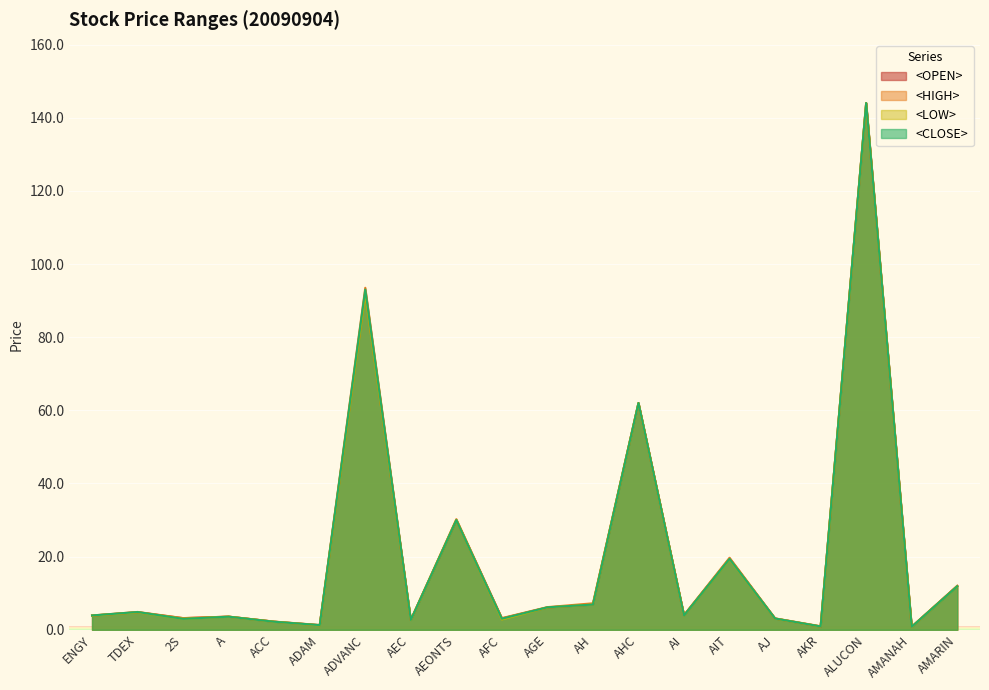

True or false: <HIGH> has a value of 6.2 at AGE.

True